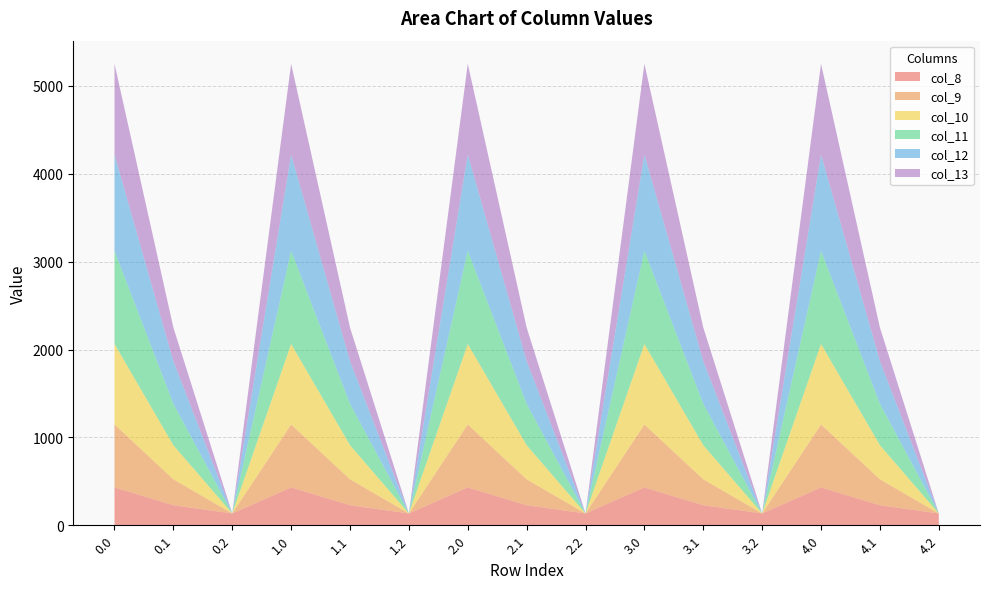

Reading left to right, list all the values displayed in this chart.

col_8: 0.0=430.3	0.1=227.5	0.2=134.2	1.0=430.3	1.1=227.5	1.2=134.2	2.0=430.3	2.1=227.5	2.2=134.2	3.0=430.3	3.1=227.5	3.2=134.2	4.0=430.3	4.1=227.5	4.2=134.2
col_9: 0.0=716.9	0.1=295.9	0.2=0.0	1.0=716.9	1.1=295.9	1.2=0.0	2.0=716.9	2.1=295.9	2.2=0.0	3.0=716.9	3.1=295.9	3.2=0.0	4.0=716.9	4.1=295.9	4.2=0.0
col_10: 0.0=916.2	0.1=388.1	0.2=0.0	1.0=916.2	1.1=388.1	1.2=0.0	2.0=916.2	2.1=388.1	2.2=0.0	3.0=916.2	3.1=388.1	3.2=0.0	4.0=916.2	4.1=388.1	4.2=0.0
col_11: 0.0=1060.3	0.1=471.7	0.2=0.0	1.0=1060.3	1.1=471.7	1.2=0.0	2.0=1060.3	2.1=471.7	2.2=0.0	3.0=1060.3	3.1=471.7	3.2=0.0	4.0=1060.3	4.1=471.7	4.2=0.0
col_12: 0.0=1096.7	0.1=485.4	0.2=0.0	1.0=1096.7	1.1=485.4	1.2=0.0	2.0=1096.7	2.1=485.4	2.2=0.0	3.0=1096.7	3.1=485.4	3.2=0.0	4.0=1096.7	4.1=485.4	4.2=0.0
col_13: 0.0=1032.9	0.1=382.7	0.2=0.0	1.0=1032.9	1.1=382.7	1.2=0.0	2.0=1032.9	2.1=382.7	2.2=0.0	3.0=1032.9	3.1=382.7	3.2=0.0	4.0=1032.9	4.1=382.7	4.2=0.0